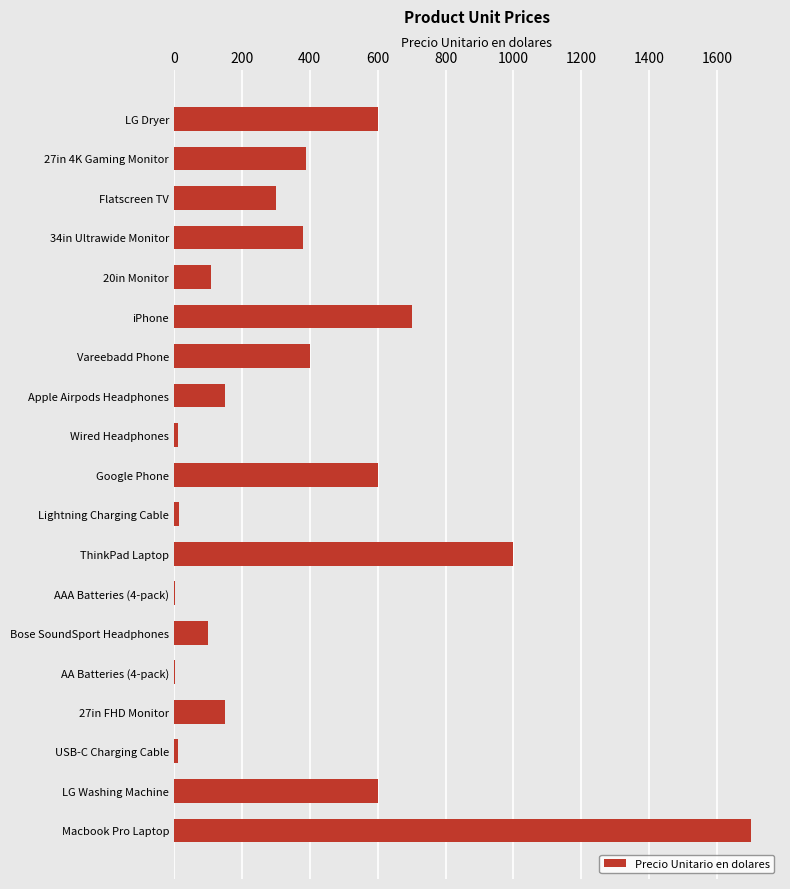

Are the bars grouped side by side (vs. stacked)?

No